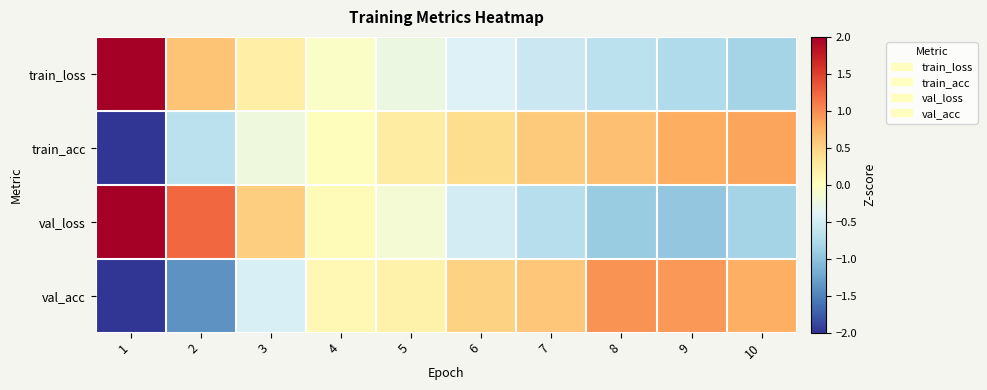

How many series are shown in this chart?

4